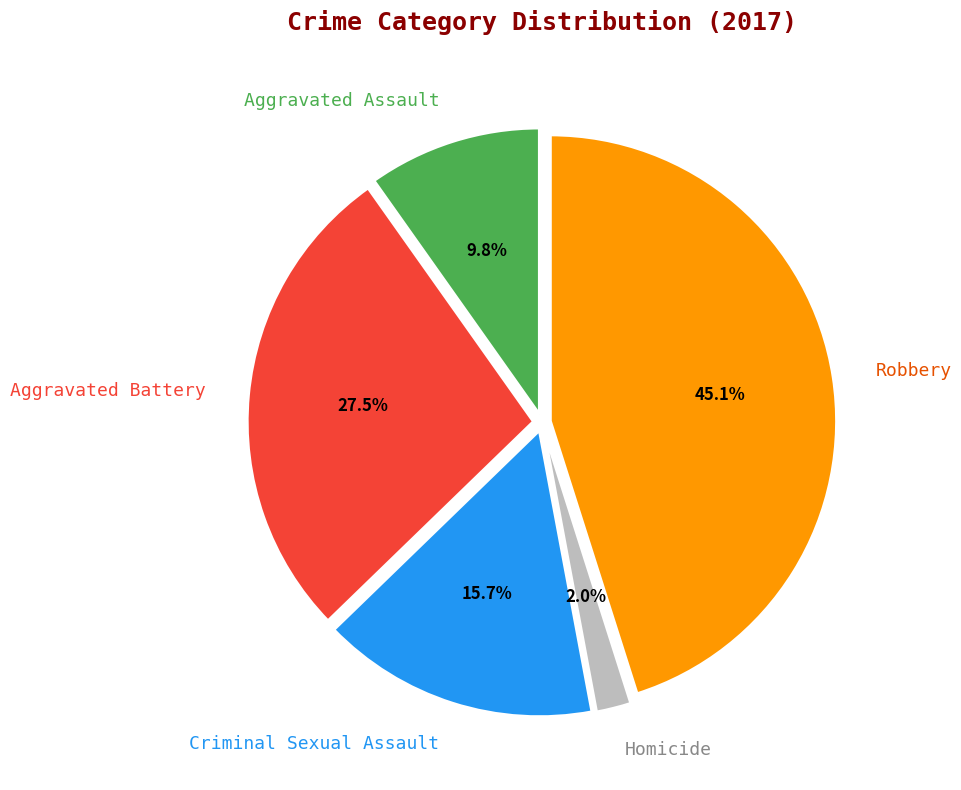

Between Robbery and Homicide, which is larger?

Robbery